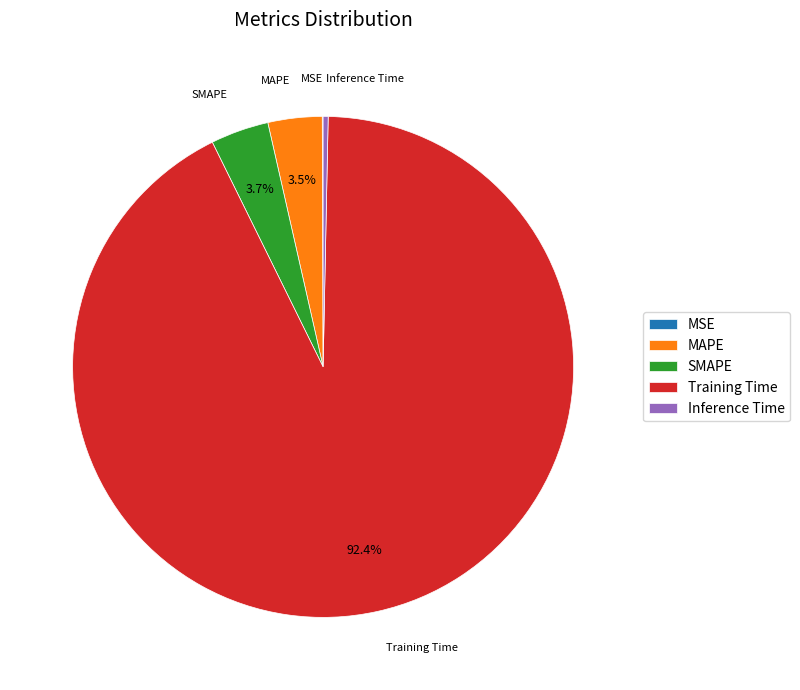

What is the majority slice?

Training Time